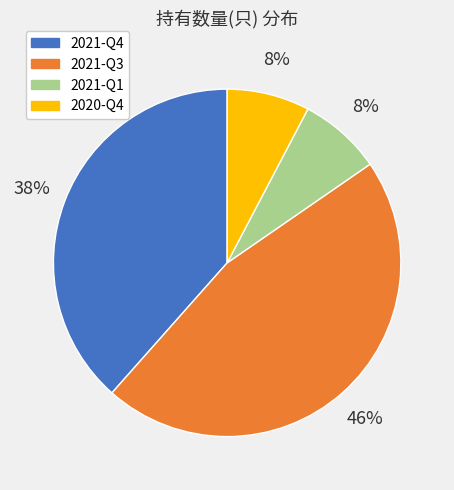

Which category has the biggest portion of the pie?

2021-Q3